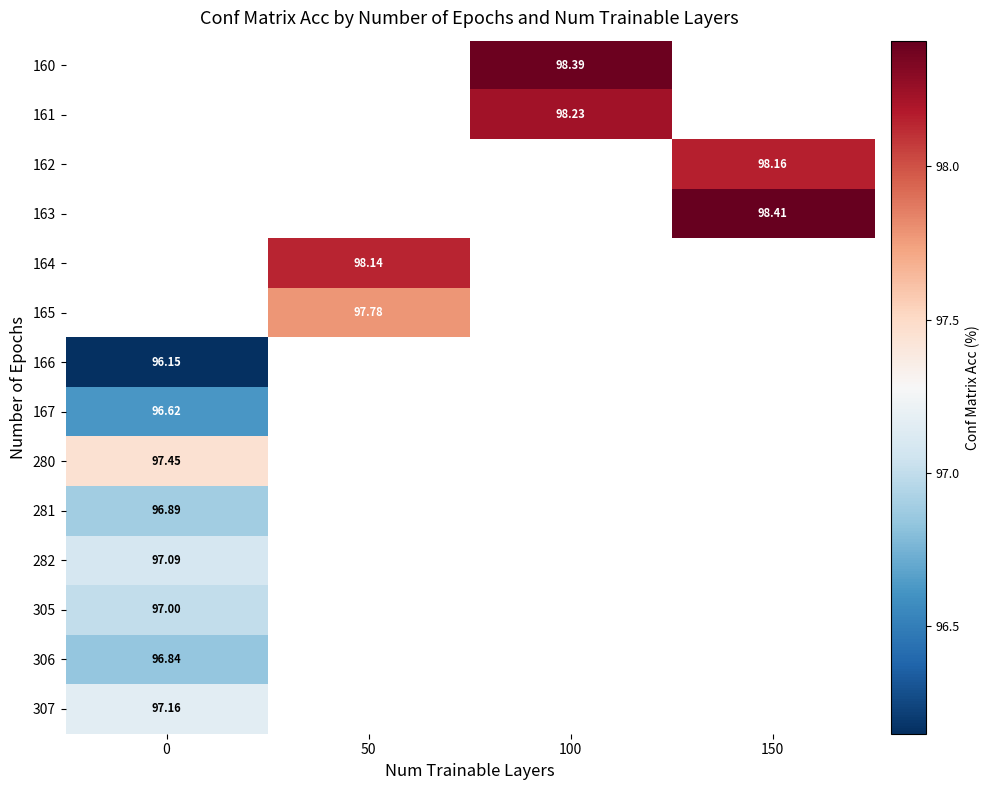

Between 50 and 100, which is larger?

100